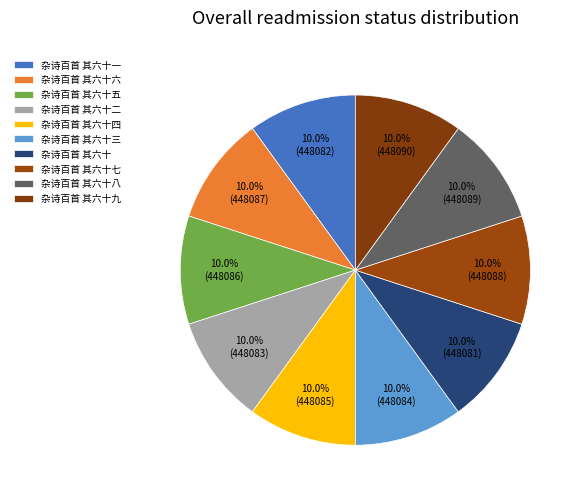

To the nearest percent, what percentage of the pie is 杂诗百首 其六十二?

10%